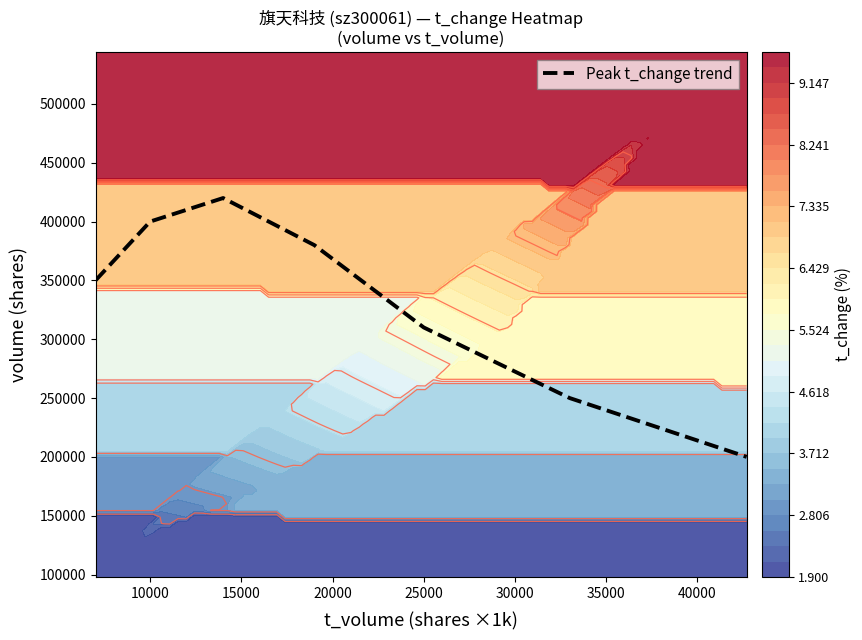

What is the lowest value of the Peak t_change trend series?

200000